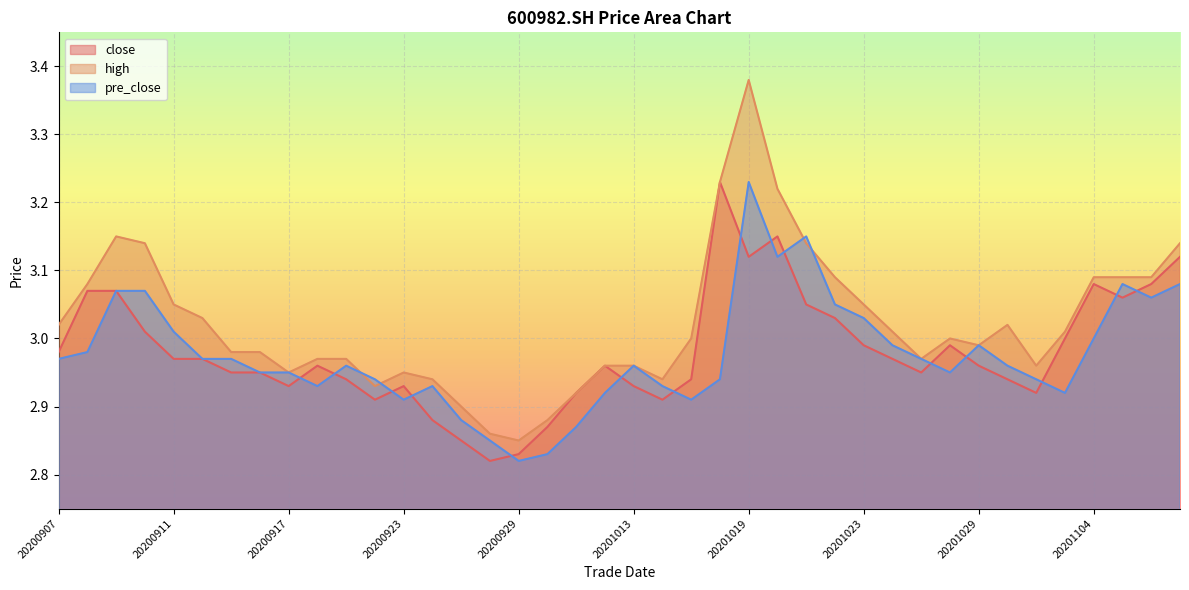

How many lines are shown in the chart?

3